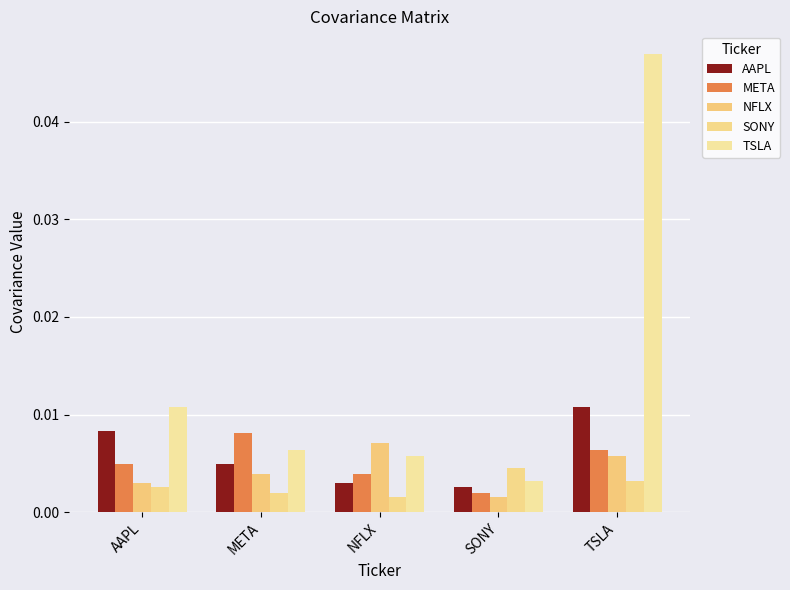

Rank the categories by NFLX value from lowest to highest.

SONY, AAPL, META, TSLA, NFLX